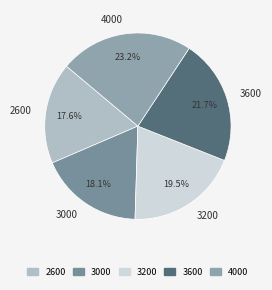

What is the ratio of the value at 3200 to the value at 3000?

1.1